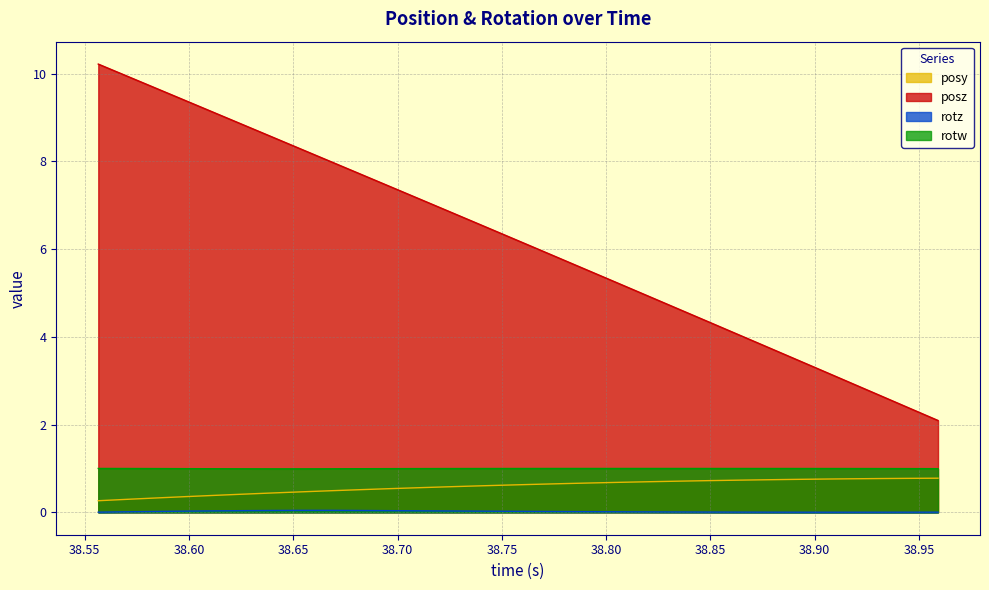

The value of rotz at 38.83447 is 0.0. True or false?

True